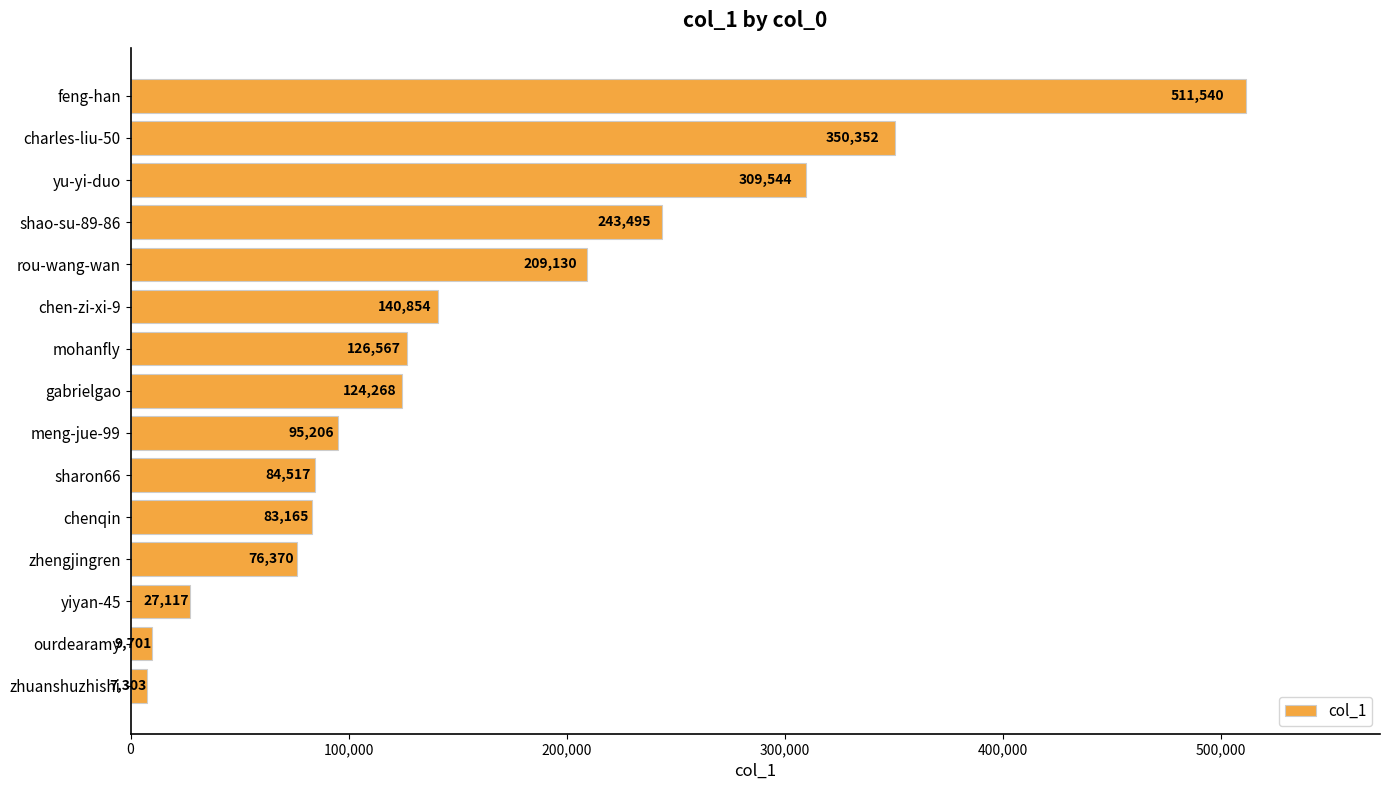

How many categories are shown in the chart?

15